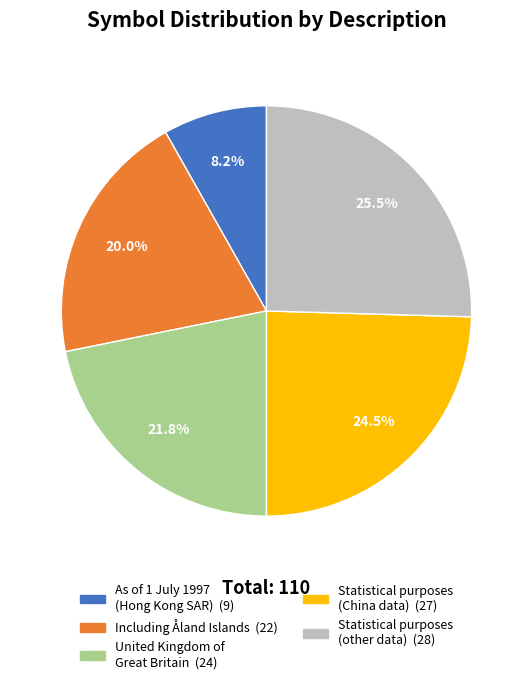

Is there a majority slice in this chart?

No